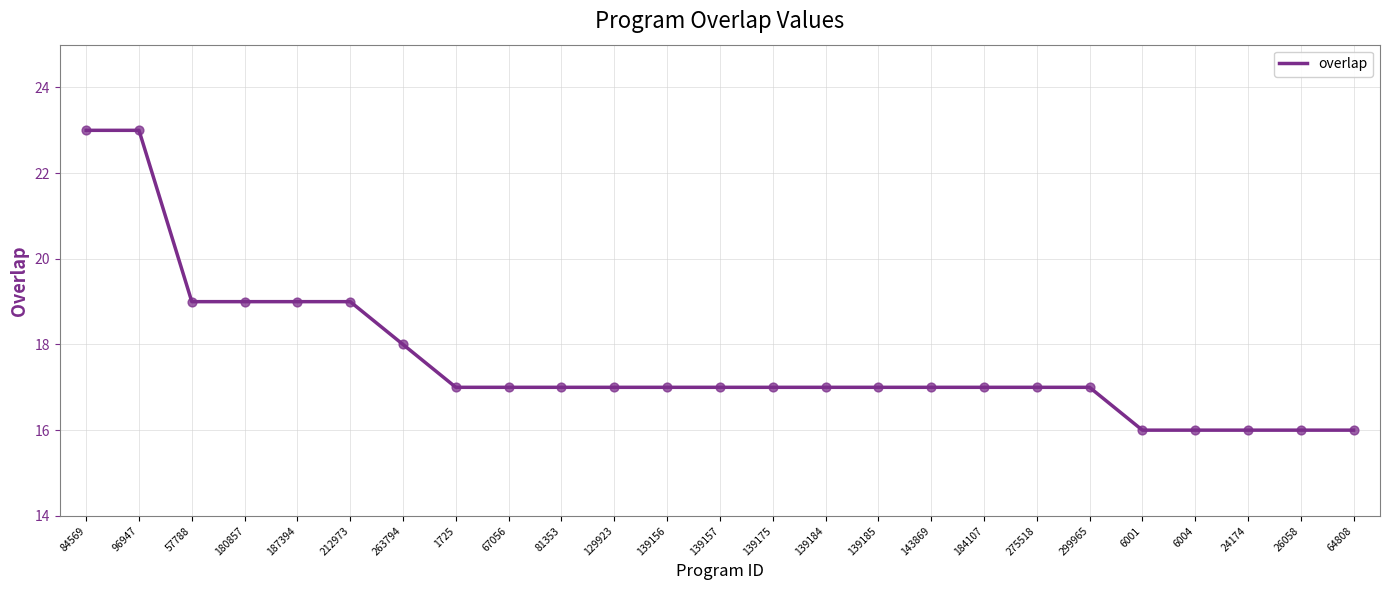

Which has a higher value, 139175 or 187394?

187394